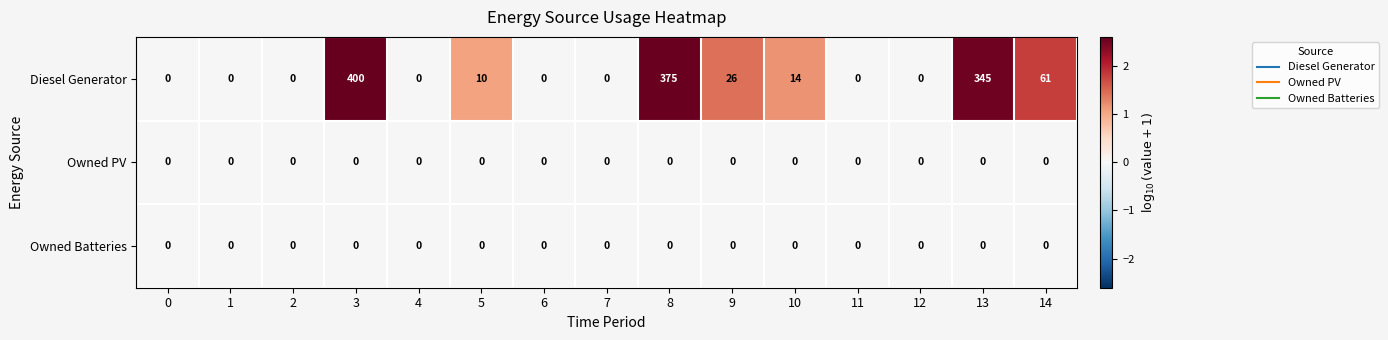

Which series has the largest total across all categories?

Diesel Generator